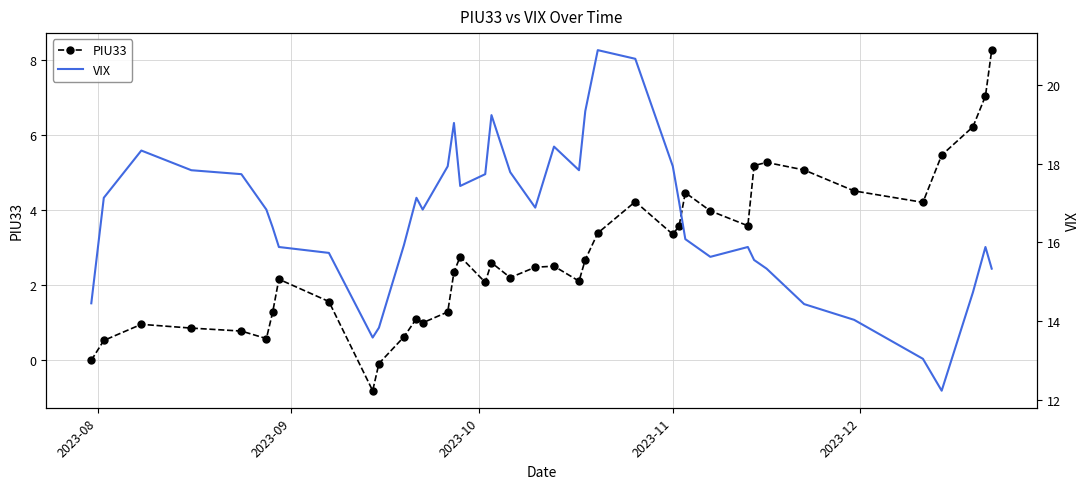

What is the minimum value for PIU33?

-0.8